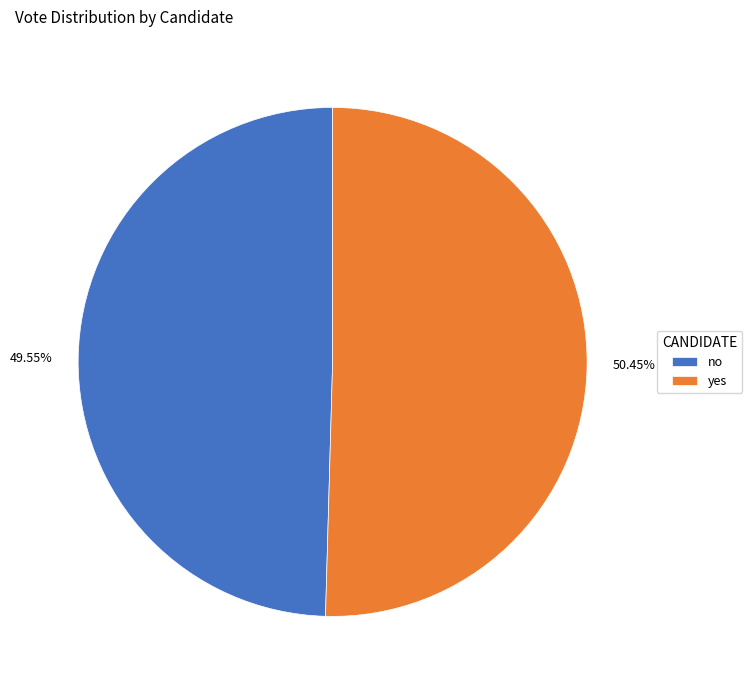

How many segments does this pie chart have?

2